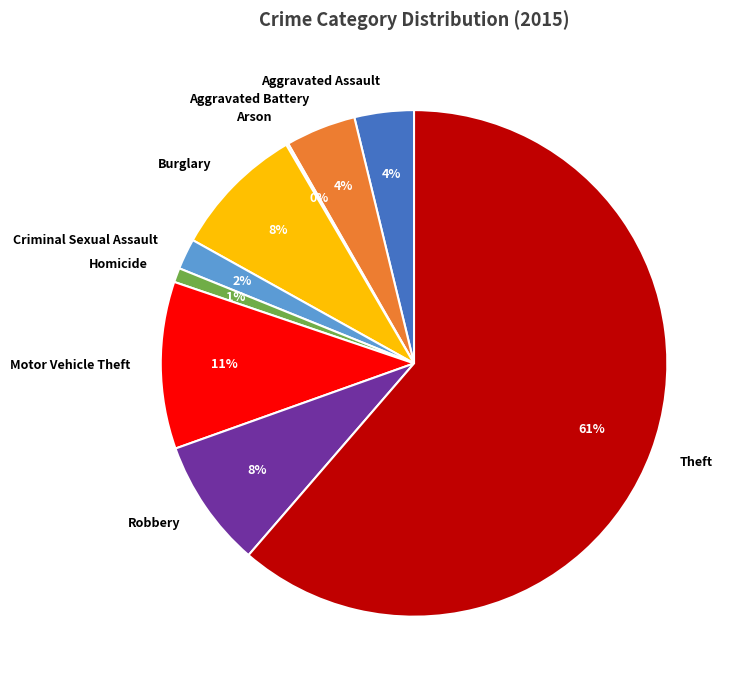

To the nearest percent, what portion does Aggravated Battery represent?

4%